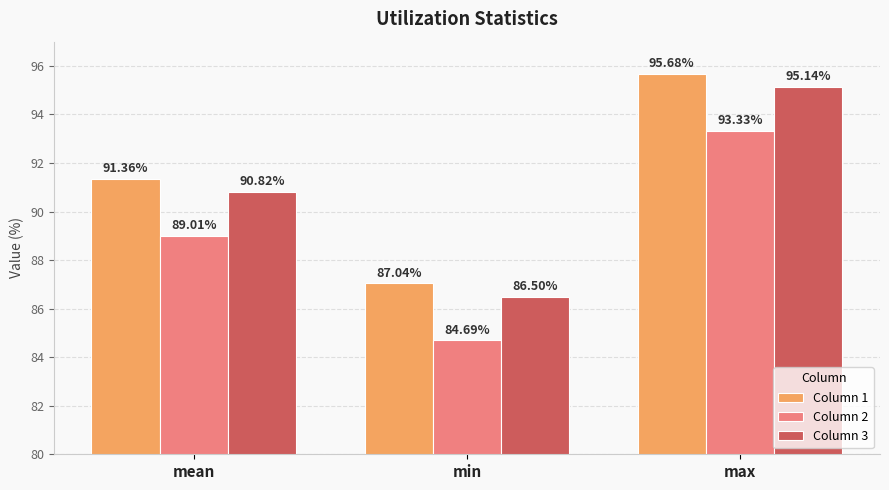

What is the difference between the Column 2 values at mean and max?

4.3